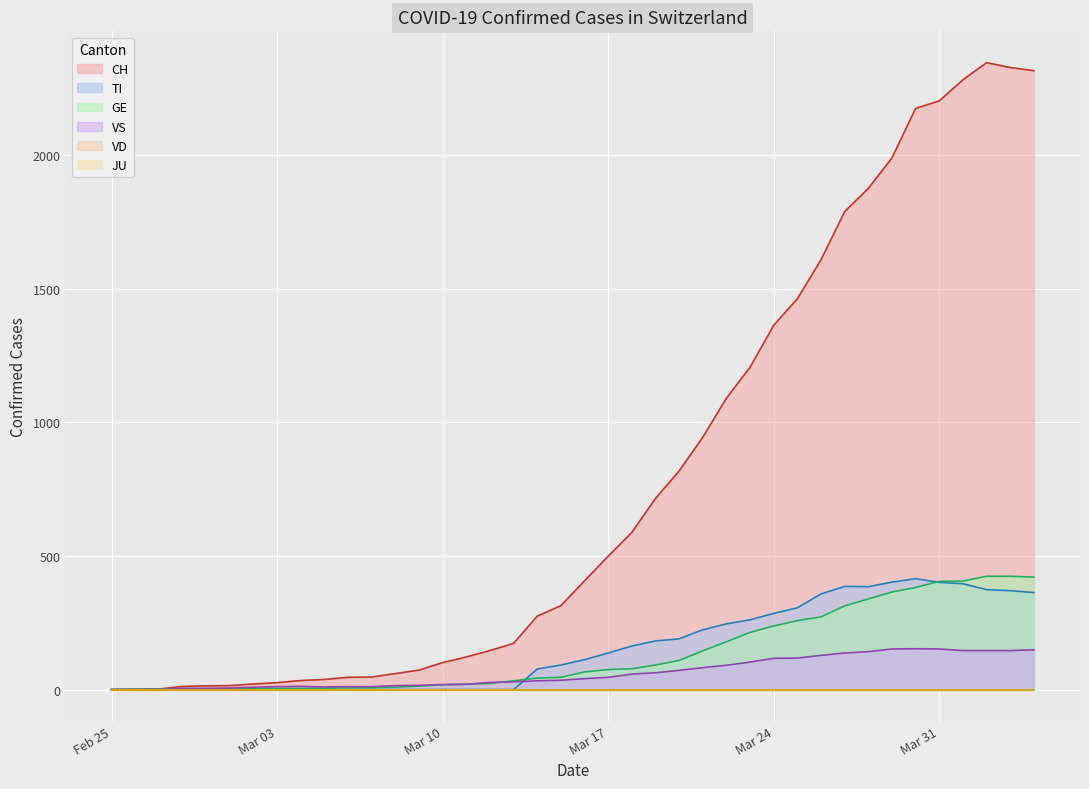

What is the average value of the CH series?

788